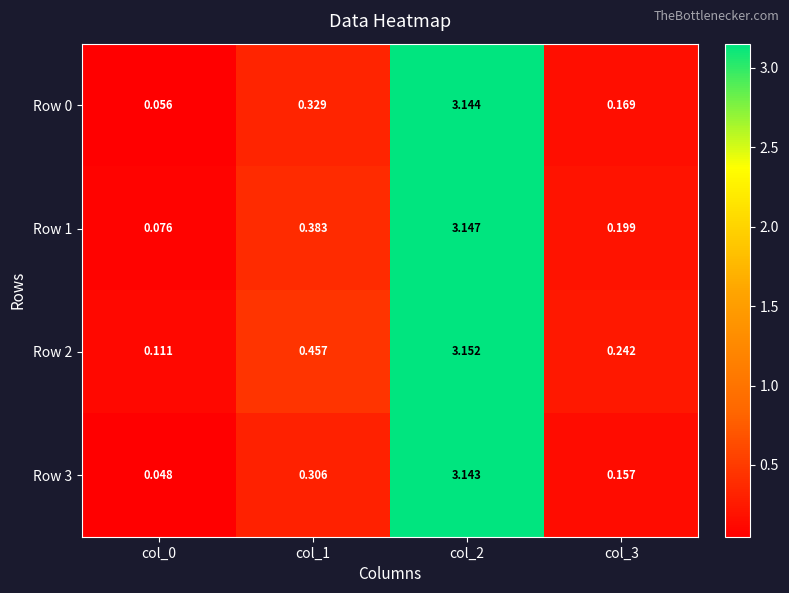

Is the value of Row 3 at col_2 greater than the value of Row 1 at col_3?

Yes